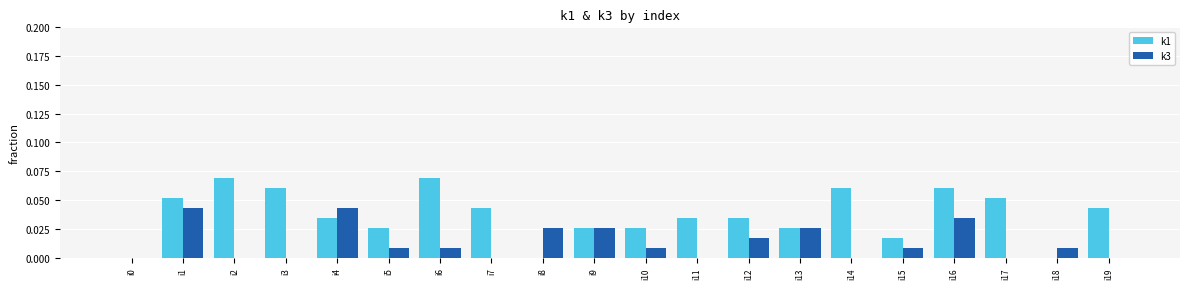

Is the value of k3 at i16 greater than the value of k1 at i17?

No